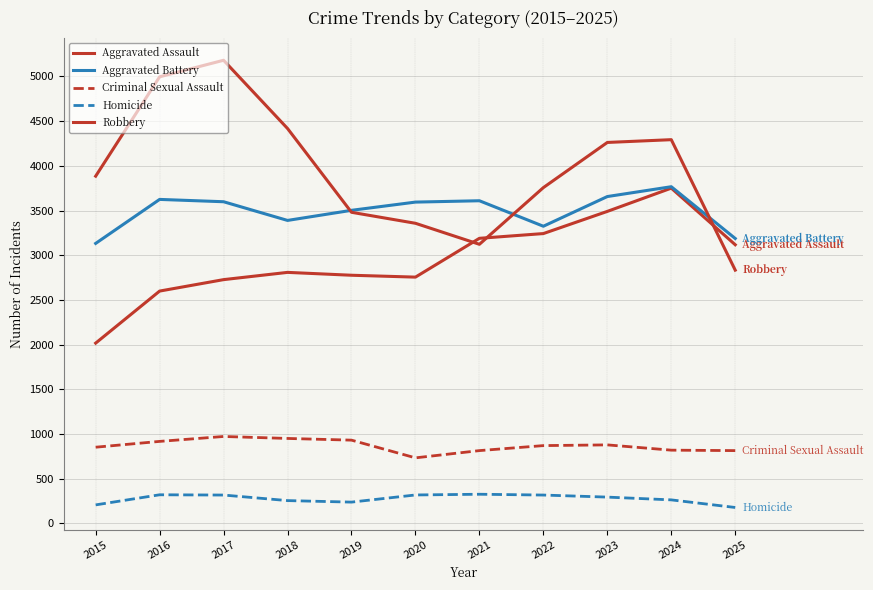

What is the average value of the Criminal Sexual Assault series?

869